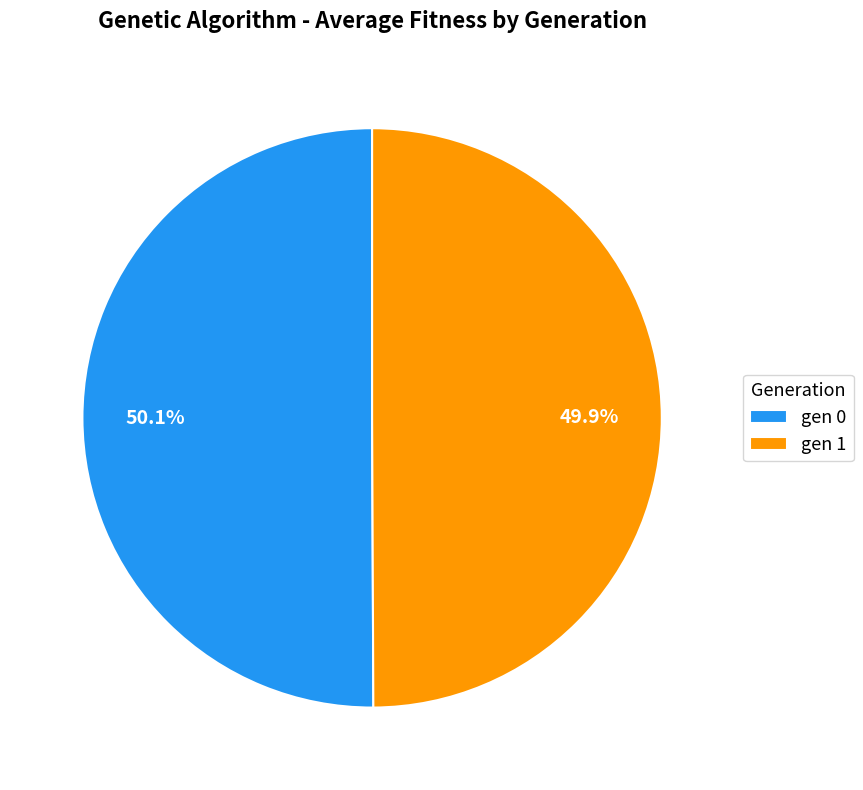

Is it true that gen 1 is 60% of the pie?

False